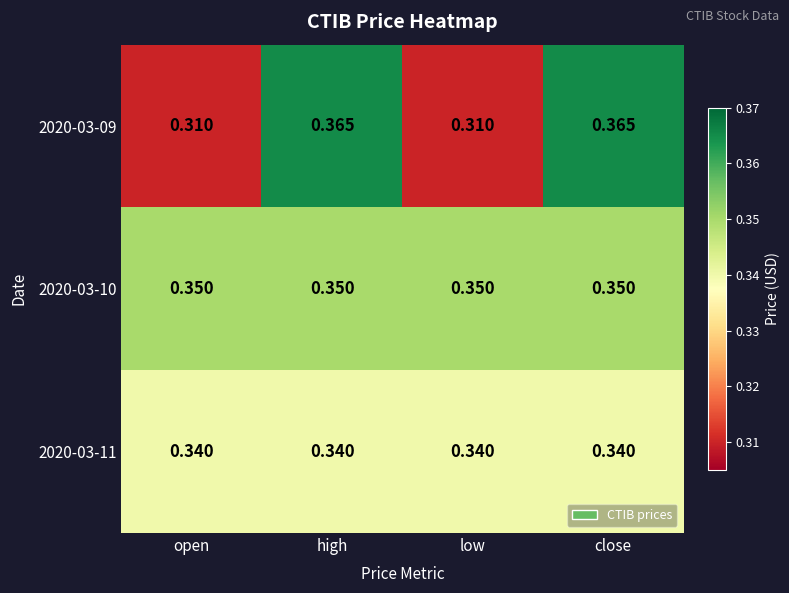

Which series has the largest range (max minus min)?

2020-03-09